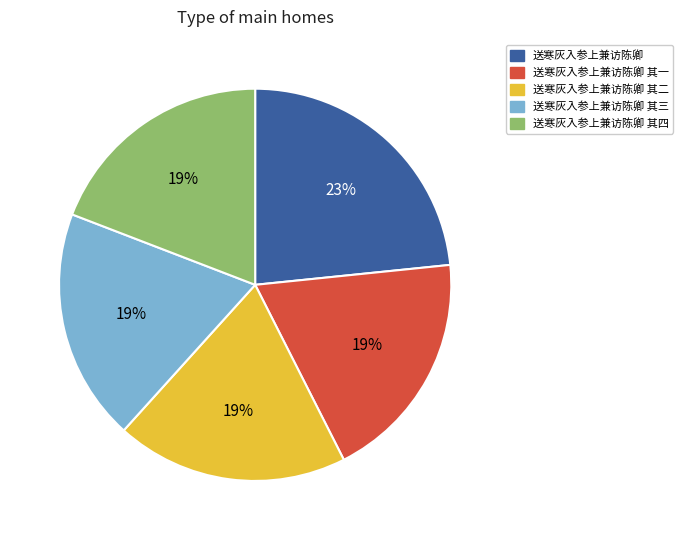

Count the number of slices in the pie.

5